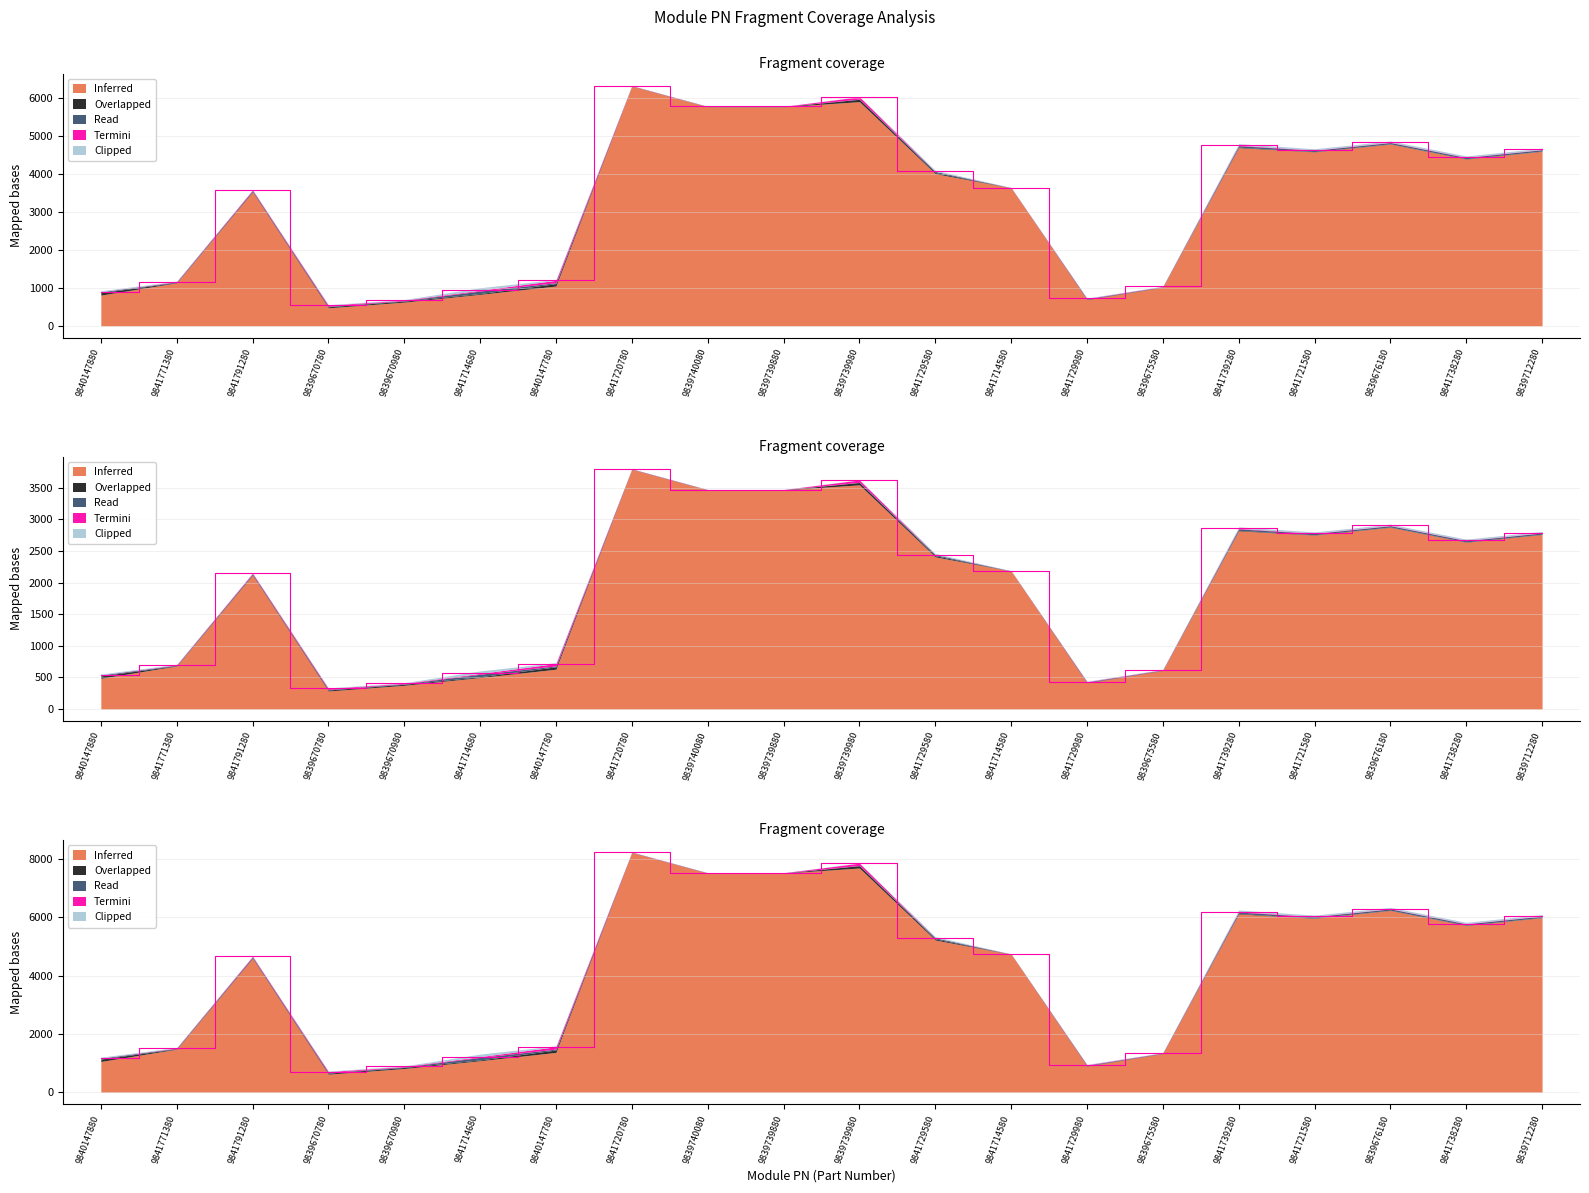

At which category is the sum across all series the highest?

9841720780